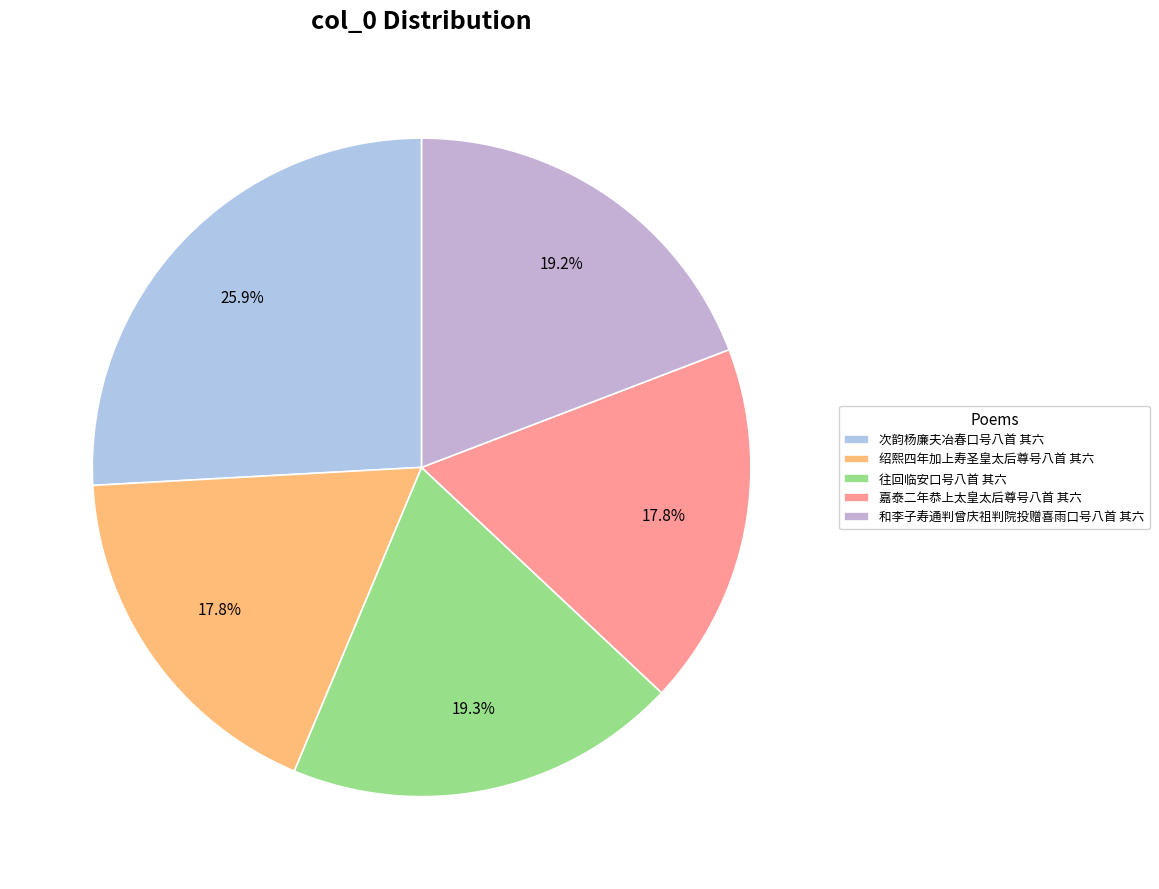

Between 往回临安口号八首 其六 and 次韵杨廉夫冶春口号八首 其六, which is larger?

次韵杨廉夫冶春口号八首 其六